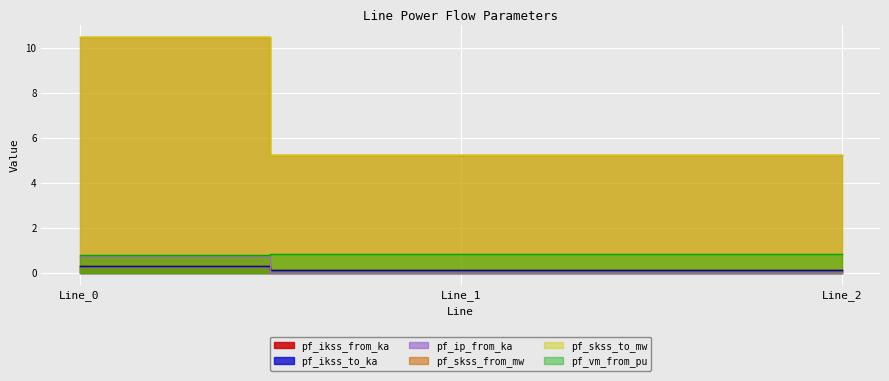

Which has a higher value, Line_0 or Line_2?

Line_0